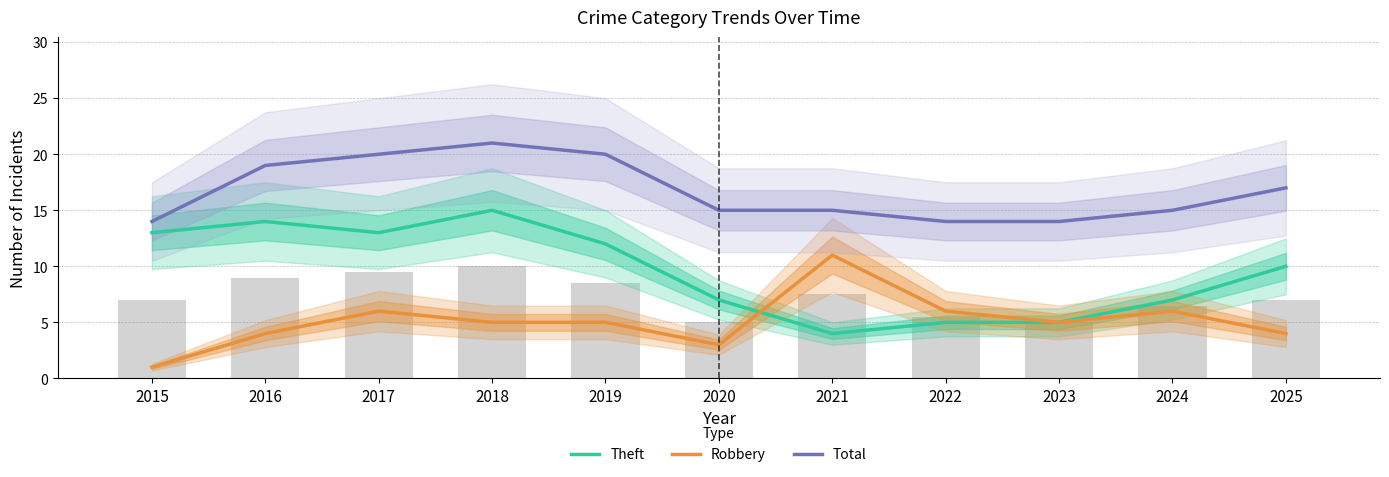

What is the total value across all series at 2024?

28